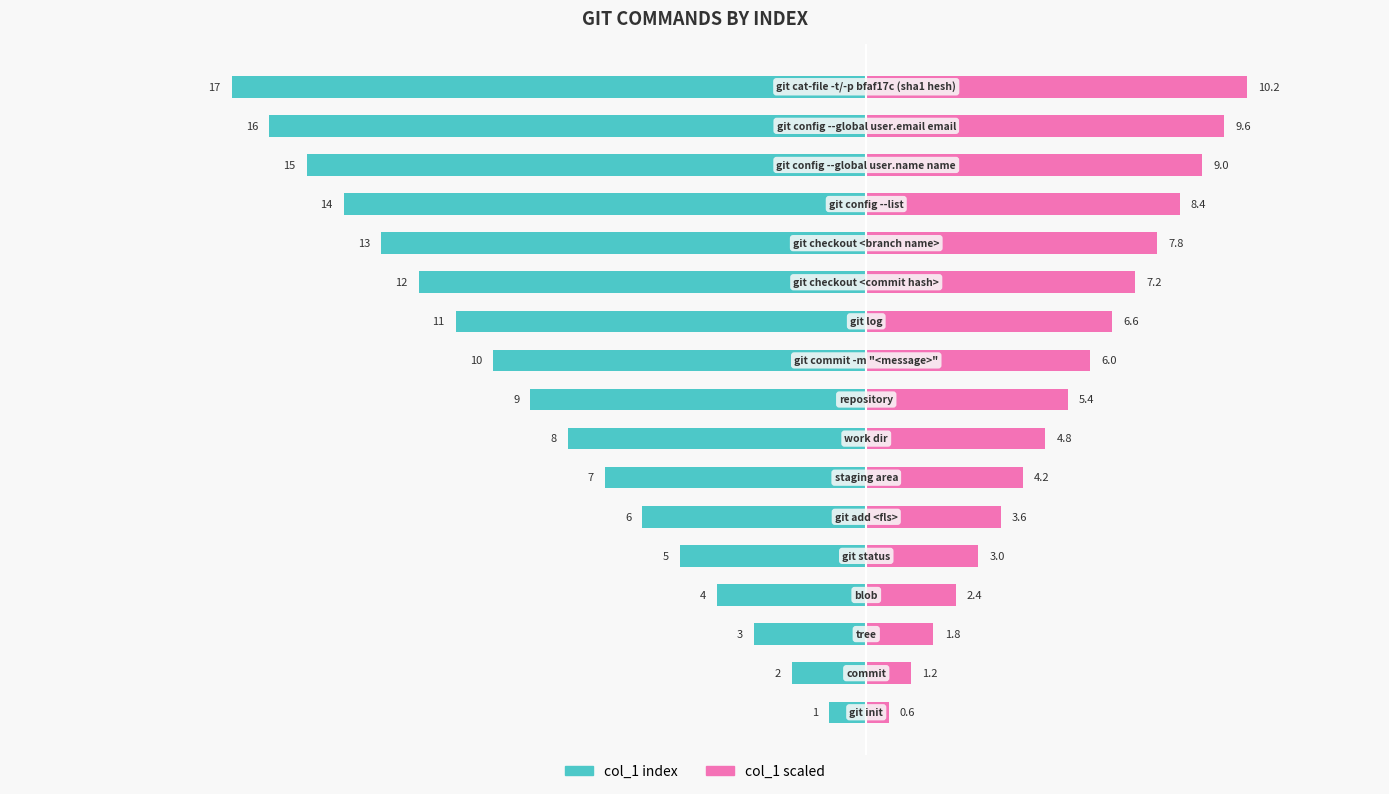

How many series are shown in this chart?

2